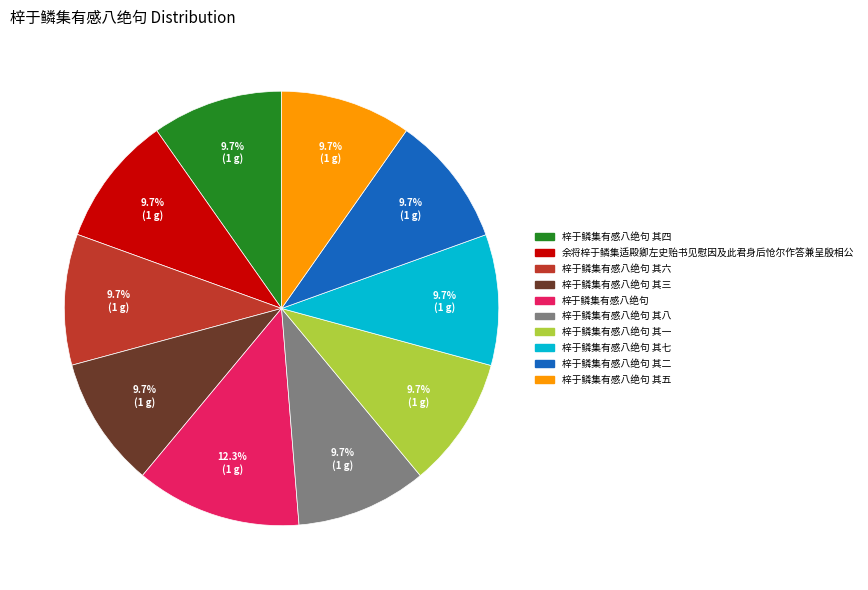

Is there any slice that represents more than half of the pie?

No